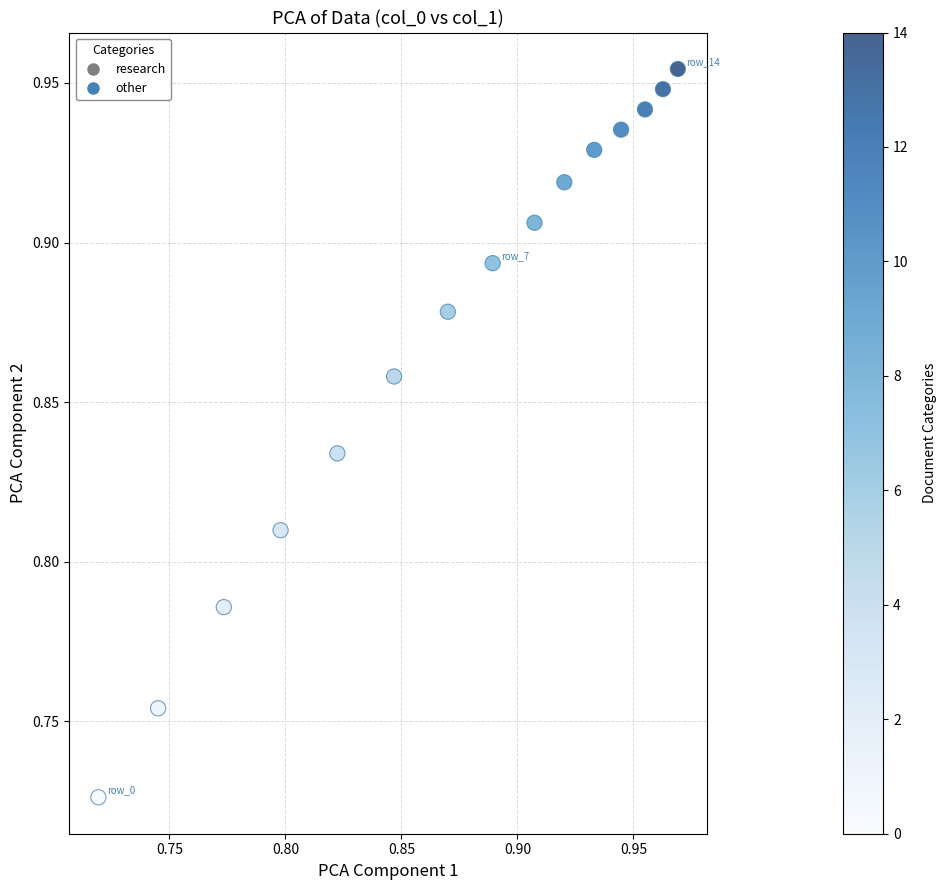

How many data points are displayed?

15